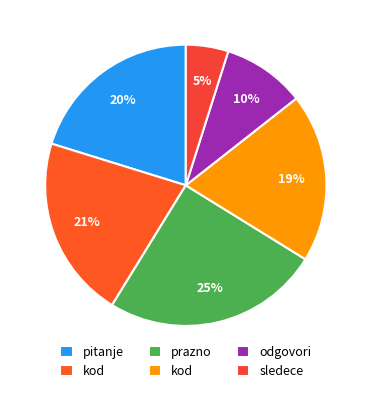

How many segments does this pie chart have?

6